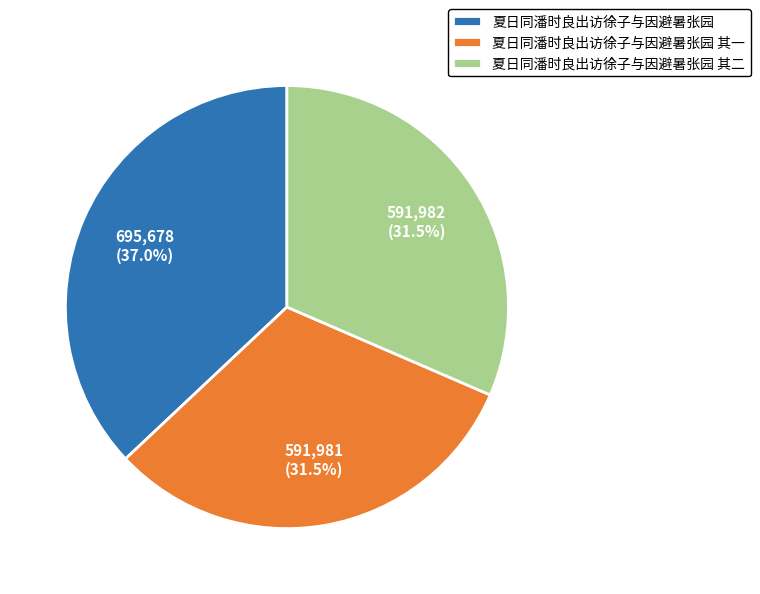

How much of the chart is everything except 夏日同潘时良出访徐子与因避暑张园?

63.0%